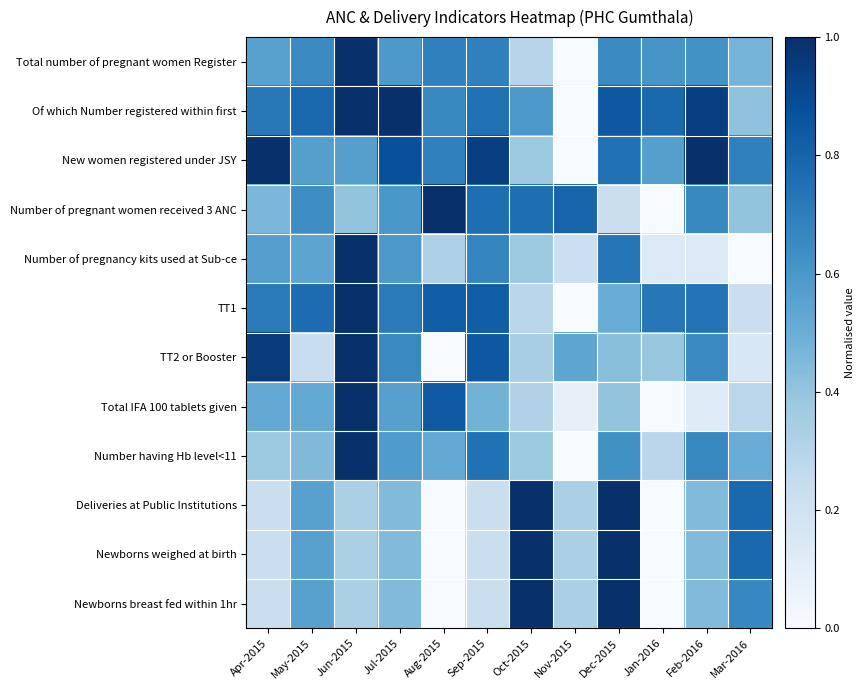

Rank the series by their maximum value, from lowest to highest.

Total number of pregnant women Register, Of which Number registered within first, New women registered under JSY, Number of pregnant women received 3 ANC, Number of pregnancy kits used at Sub-ce, TT1, TT2 or Booster, Total IFA 100 tablets given, Number having Hb level<11, Deliveries at Public Institutions, Newborns weighed at birth, Newborns breast fed within 1hr